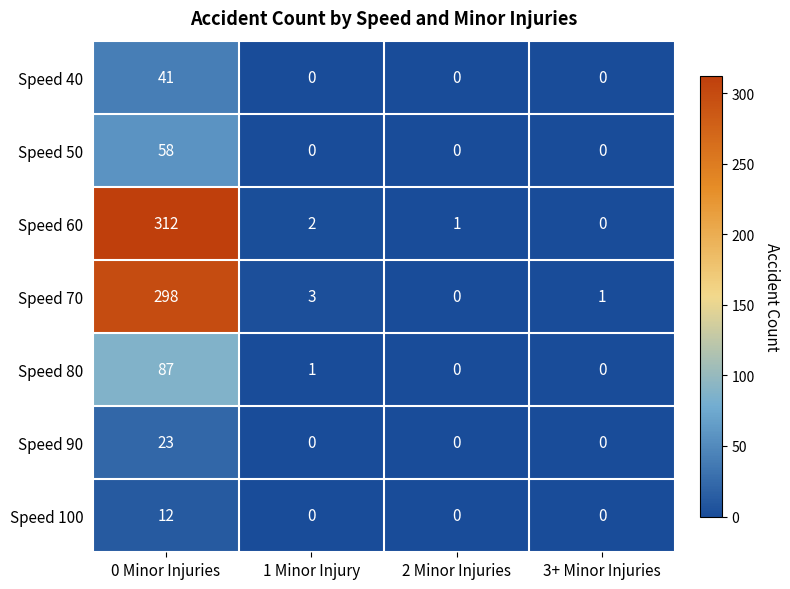

Between 1 Minor Injury and 2 Minor Injuries, which series saw the biggest shift?

Speed 70